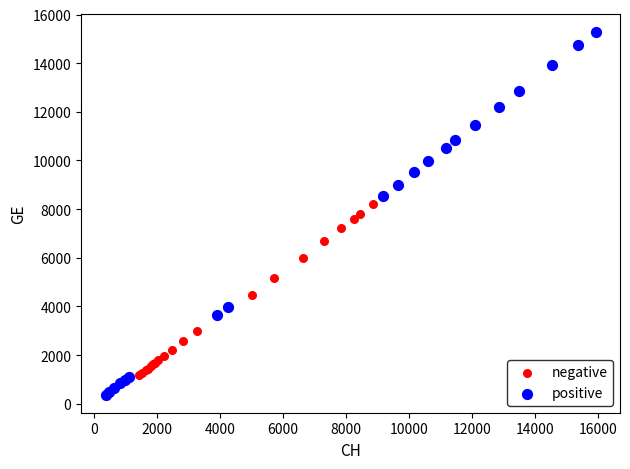

Which series contains the highest Y value?

positive